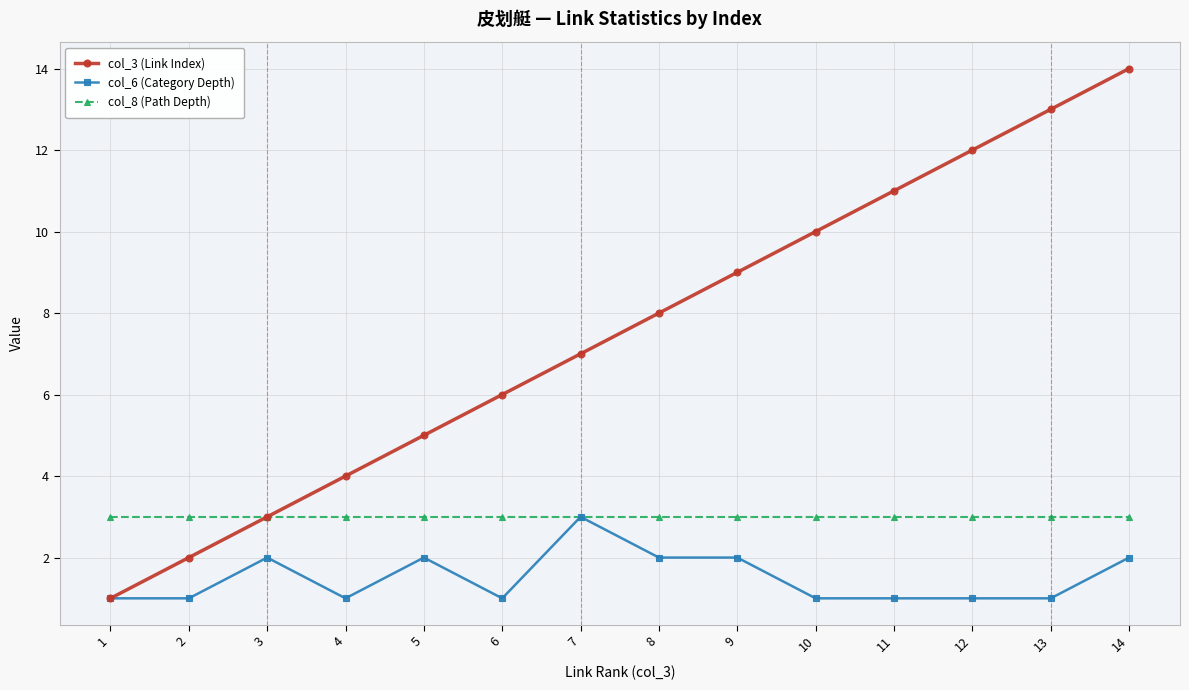

Rank the series by their average value, from lowest to highest.

col_6 (Category Depth), col_8 (Path Depth), col_3 (Link Index)